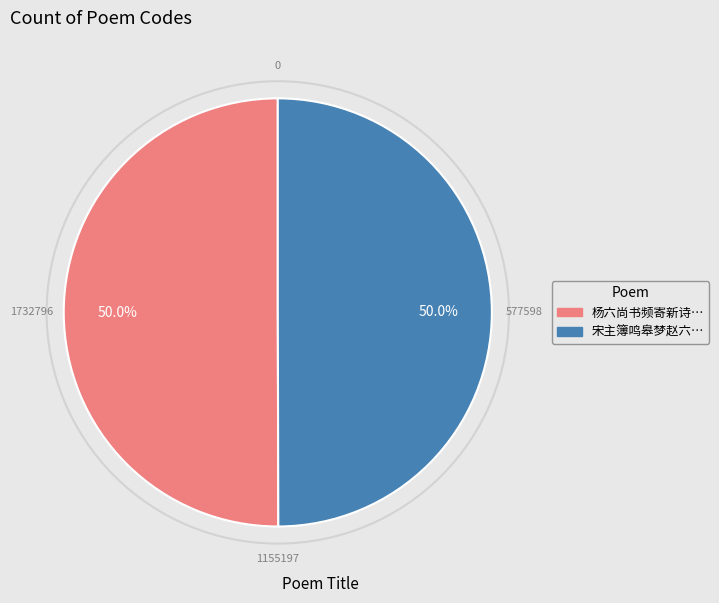

How many slices are in this pie chart?

2